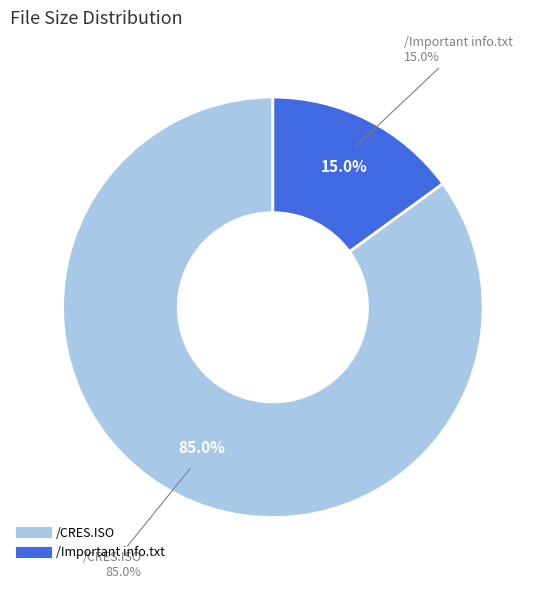

To the nearest percent, what is the average slice percentage?

50%